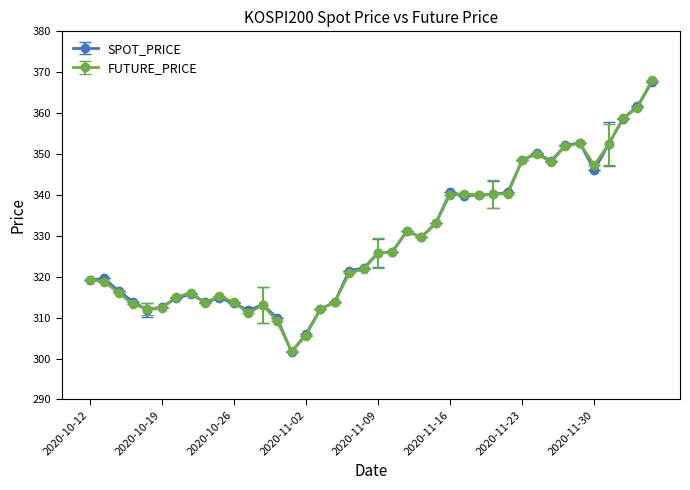

What is the greatest value displayed?

368.1